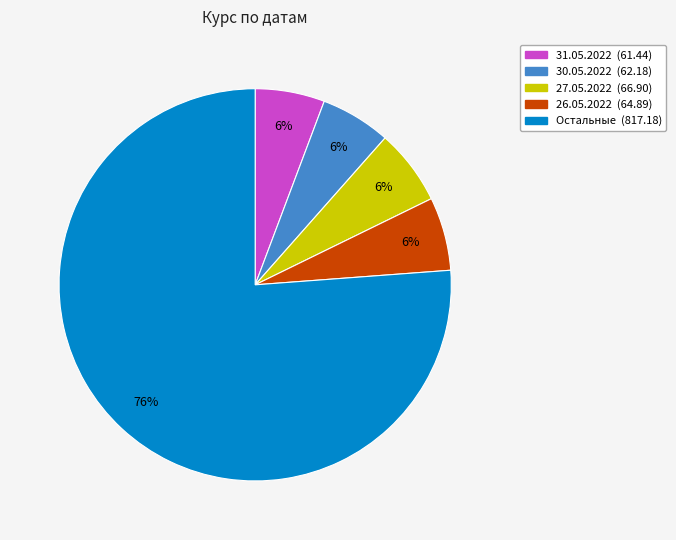

To the nearest percent, what is the average slice percentage?

20%